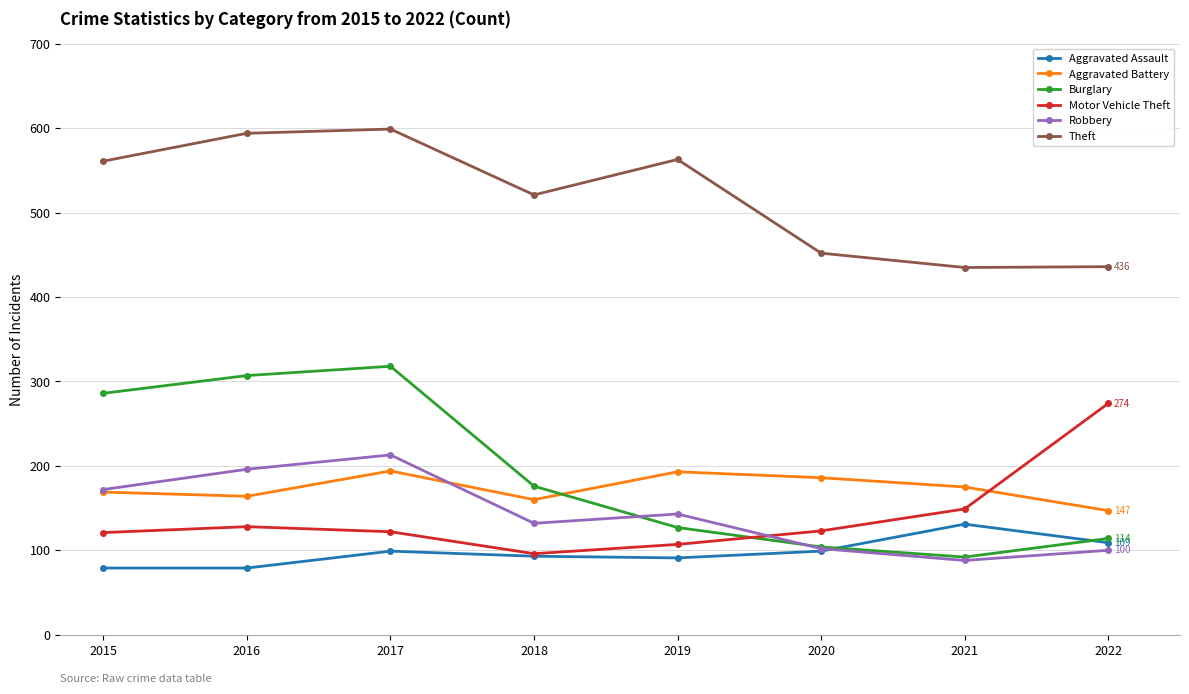

True or false: Aggravated Battery and Theft cross at least once.

False